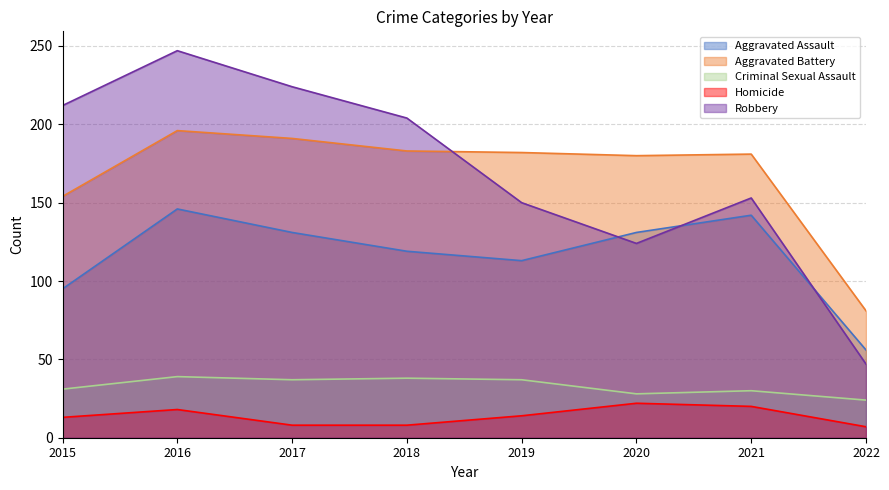

Reading left to right, what are all the values shown in this chart?

Aggravated Assault: 2015=95	2016=146	2017=131	2018=119	2019=113	2020=131	2021=142	2022=56
Aggravated Battery: 2015=154	2016=196	2017=191	2018=183	2019=182	2020=180	2021=181	2022=81
Criminal Sexual Assault: 2015=31	2016=39	2017=37	2018=38	2019=37	2020=28	2021=30	2022=24
Homicide: 2015=13	2016=18	2017=8	2018=8	2019=14	2020=22	2021=20	2022=7
Robbery: 2015=212	2016=247	2017=224	2018=204	2019=150	2020=124	2021=153	2022=47